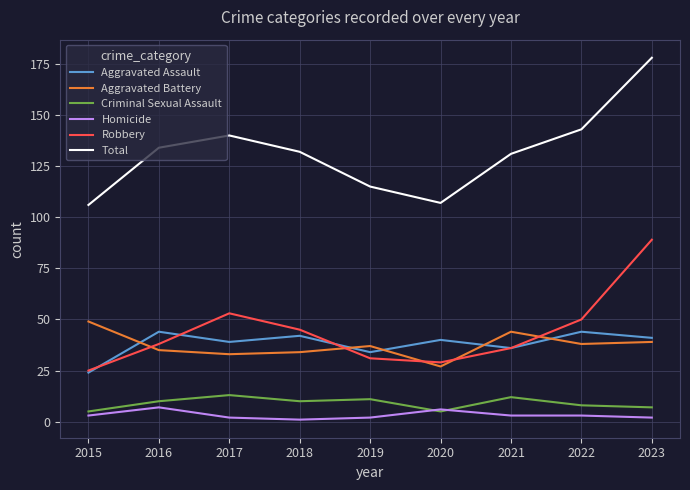

True or false: Robbery and Total cross at least once.

False